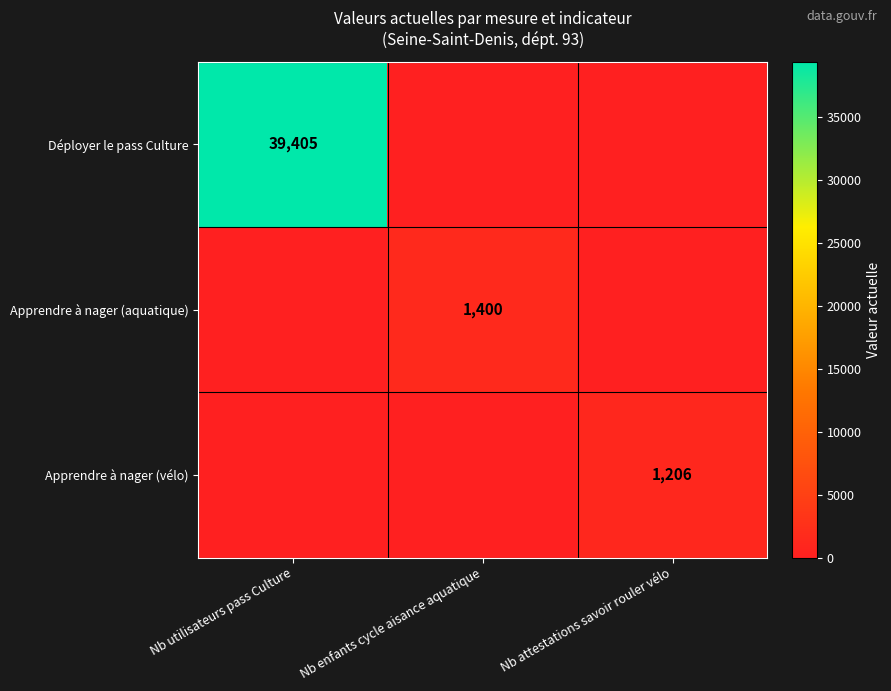

Is it true that Apprendre à nager (aquatique) equals 1400 at Nb enfants cycle aisance aquatique?

True